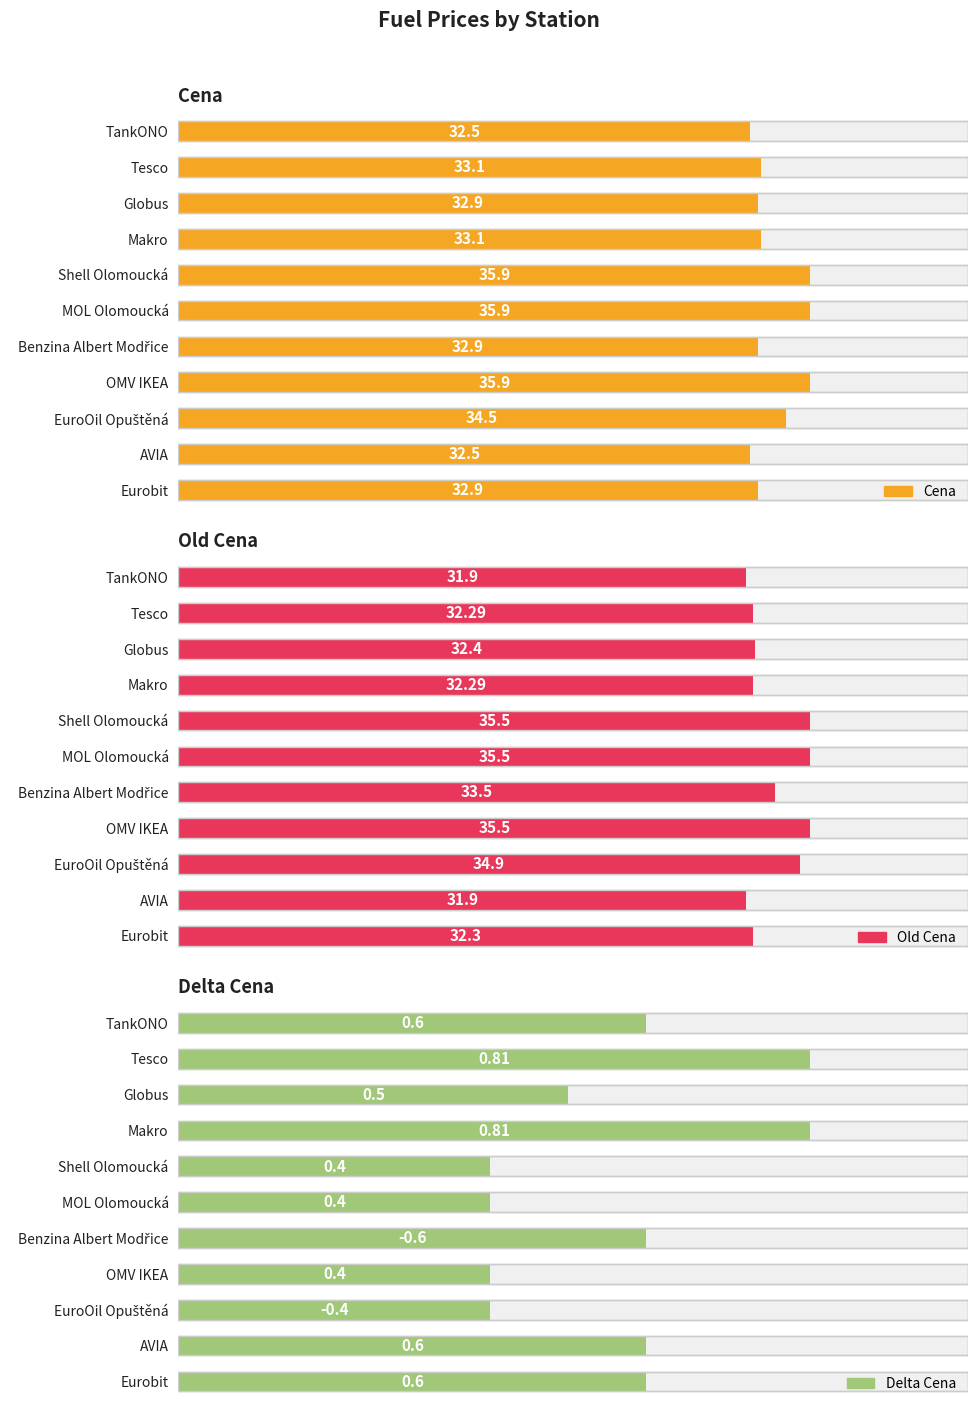

Is it true that Old Cena equals 31.9 at AVIA?

True